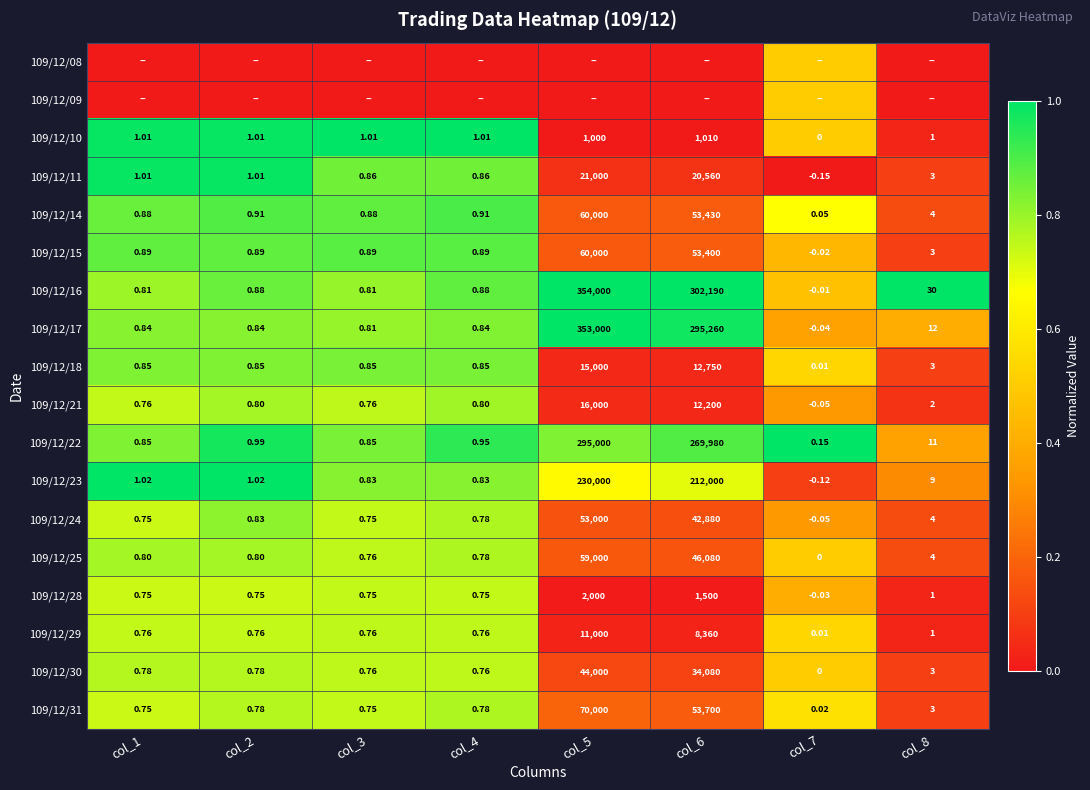

Is the value of 109/12/28 at col_3 greater than the value of 109/12/15 at col_3?

No